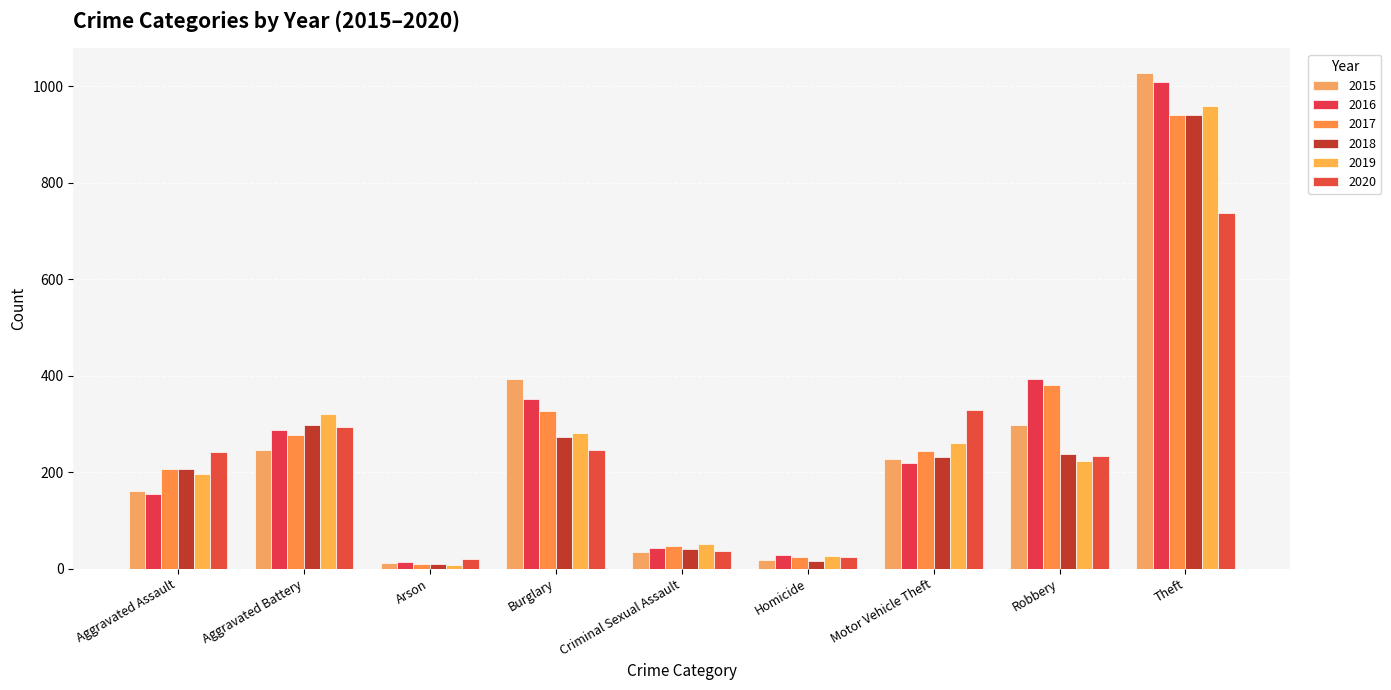

Which series has the largest range (max minus min)?

2015